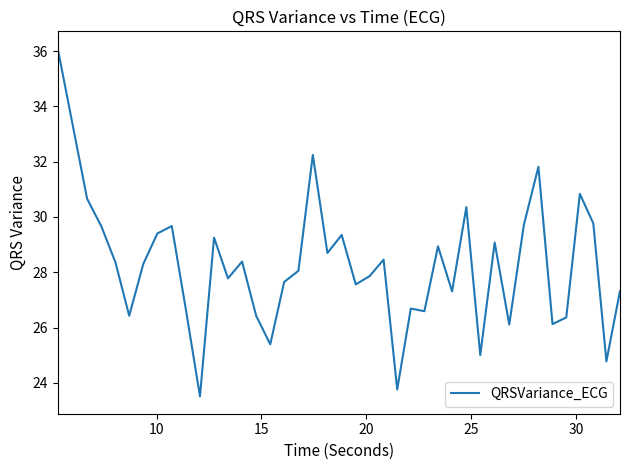

How many categories are shown in the chart?

40